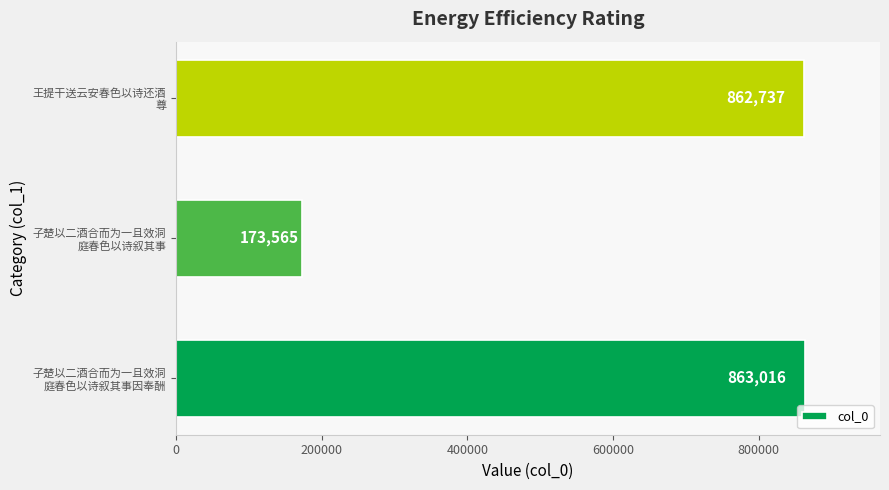

Rank the categories by value from lowest to highest.

子楚以二酒合而为一且效洞
庭春色以诗叙其事, 王提干送云安春色以诗还酒
尊, 子楚以二酒合而为一且效洞
庭春色以诗叙其事因奉酬